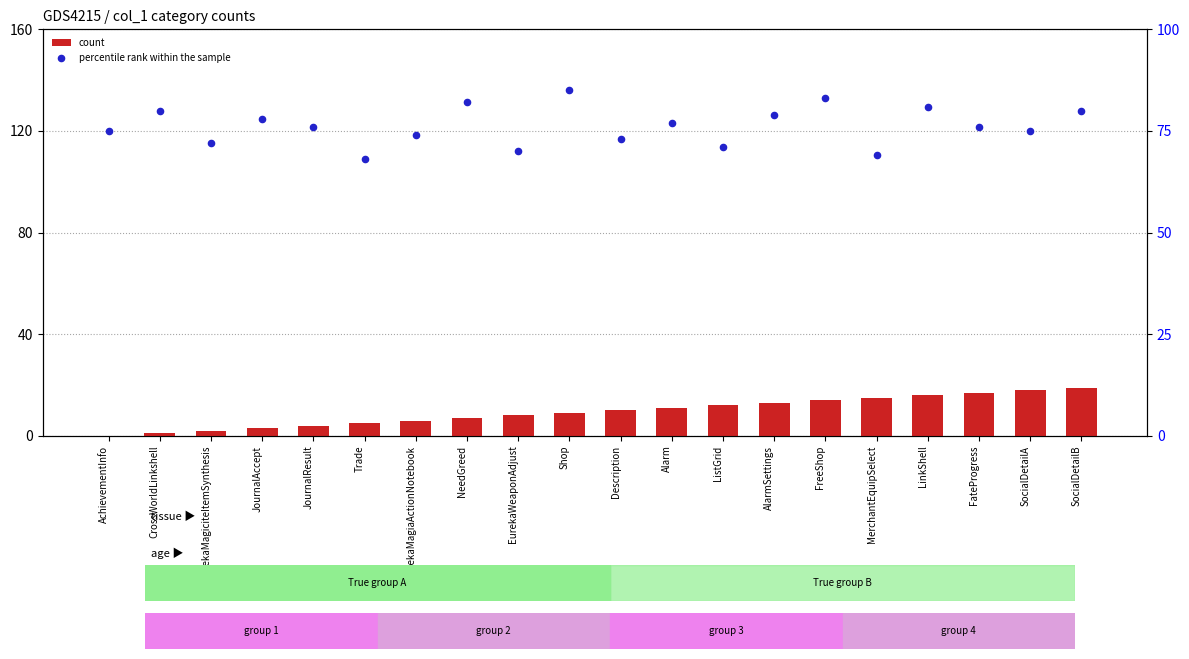

Is the value of count at EurekaWeaponAdjust greater than the value of percentile rank within the sample at Alarm?

No